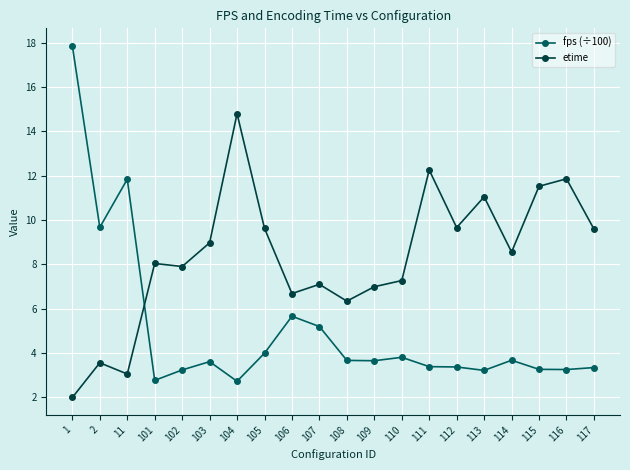

What is the difference between the fps (÷100) values at 112 and 116?

0.1